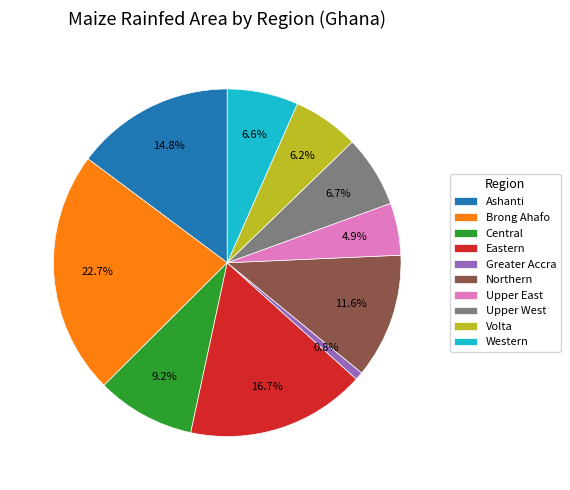

Approximately how many times larger is the value at Brong Ahafo compared to Eastern?

1.4